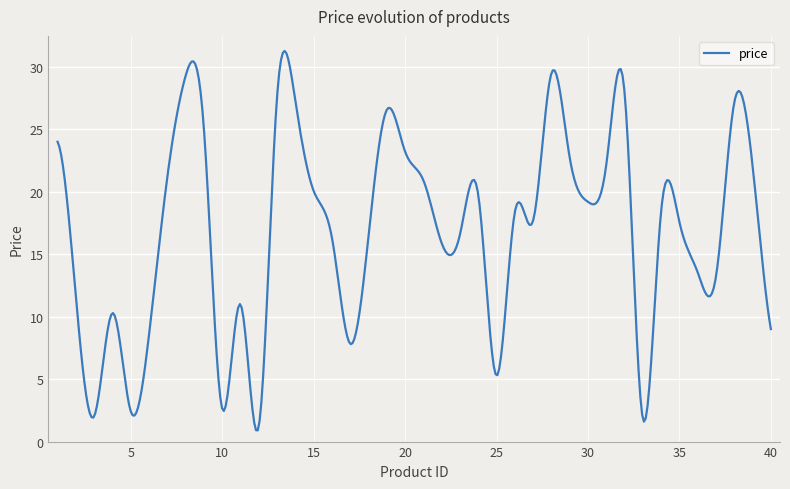

What is the maximum value shown in the chart?

31.3